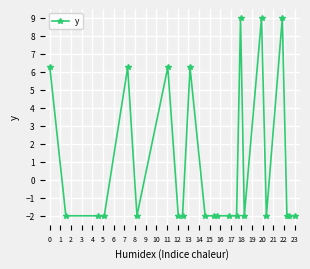

What is the value of the 17th point from the left?

-2.0